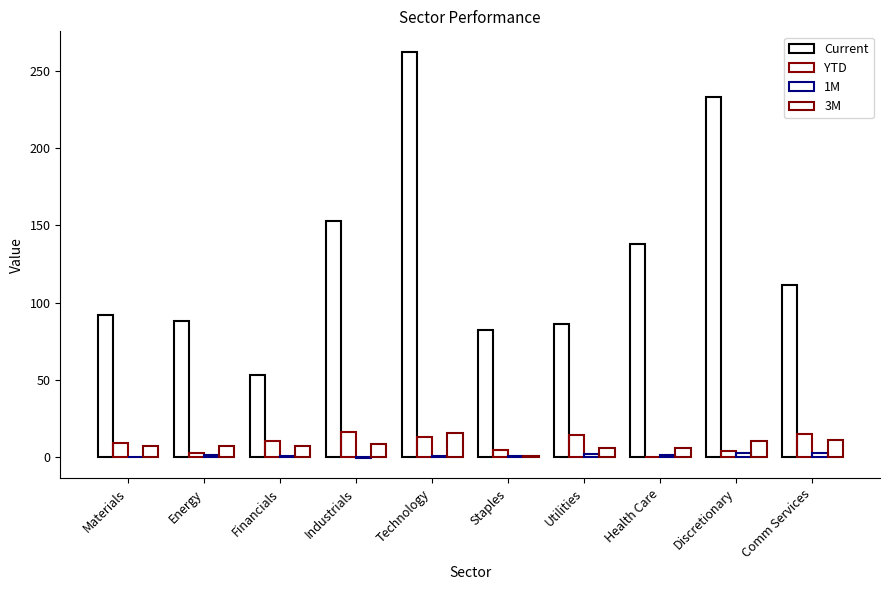

How many groups of bars are there?

10